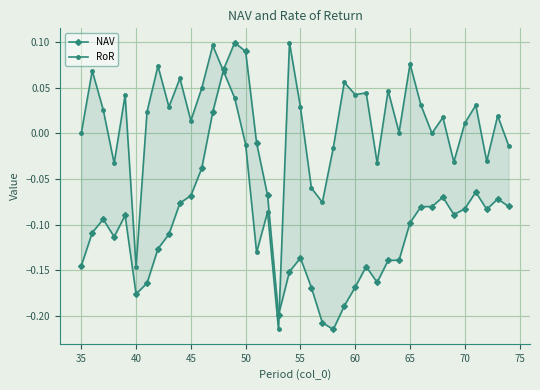

How many positive values does the RoR series have?

26